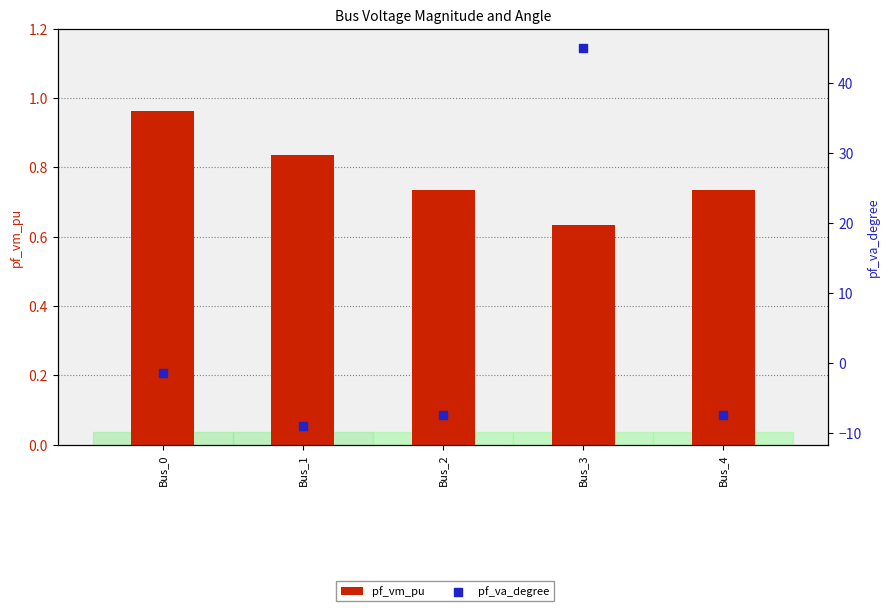

Which series has the largest Y range (max minus min)?

pf_va_degree